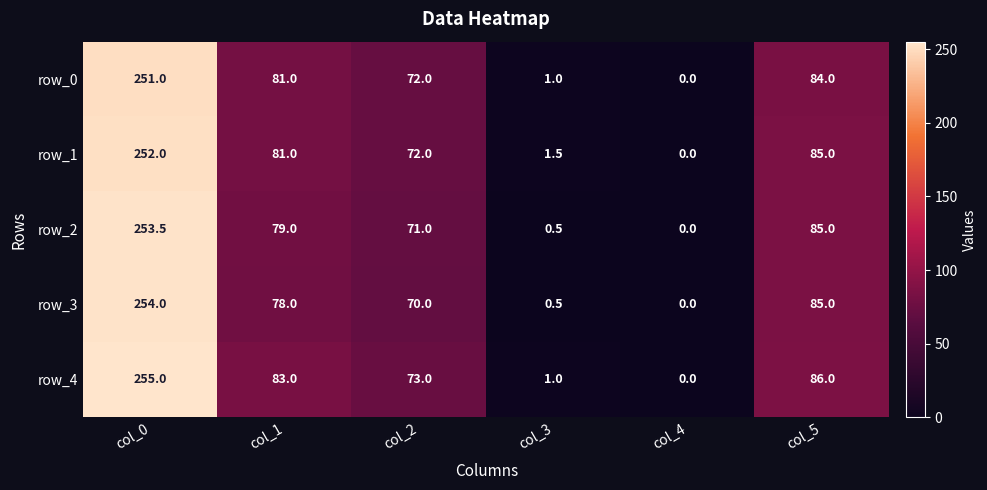

Which series changed the most between col_0 and col_3?

row_4